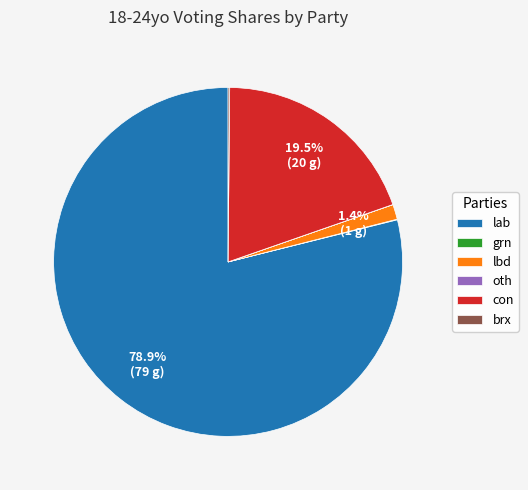

Which category has the biggest portion of the pie?

lab